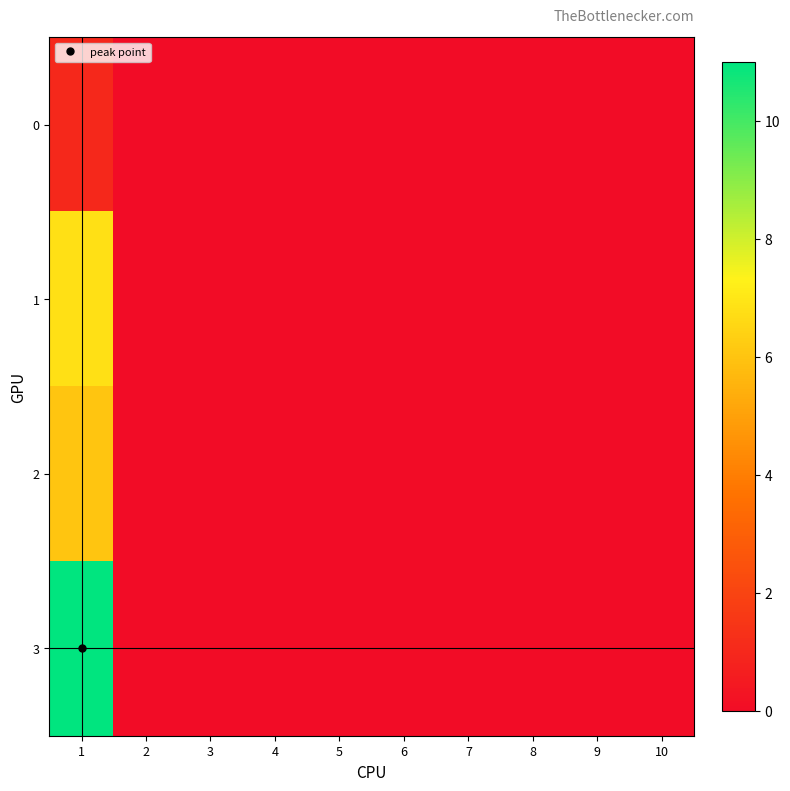

Which label corresponds to the smallest value in the chart?

2